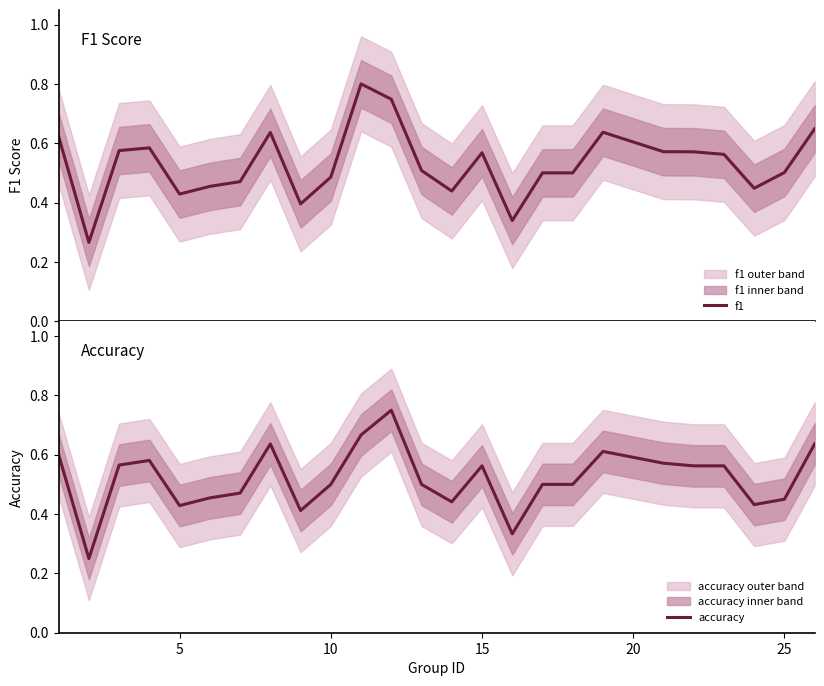

The value of accuracy at 5 is 0.1. True or false?

False